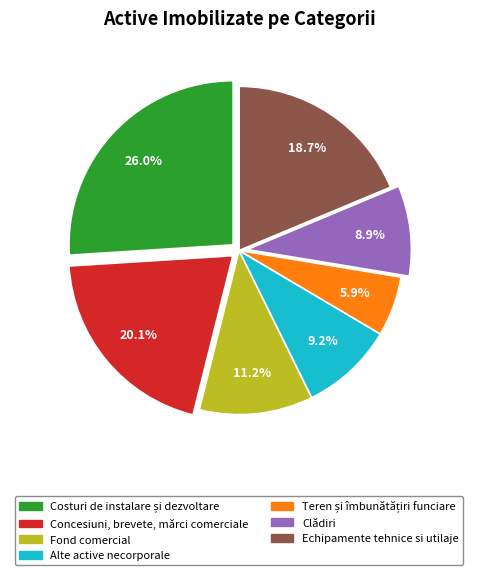

How many segments does this pie chart have?

7